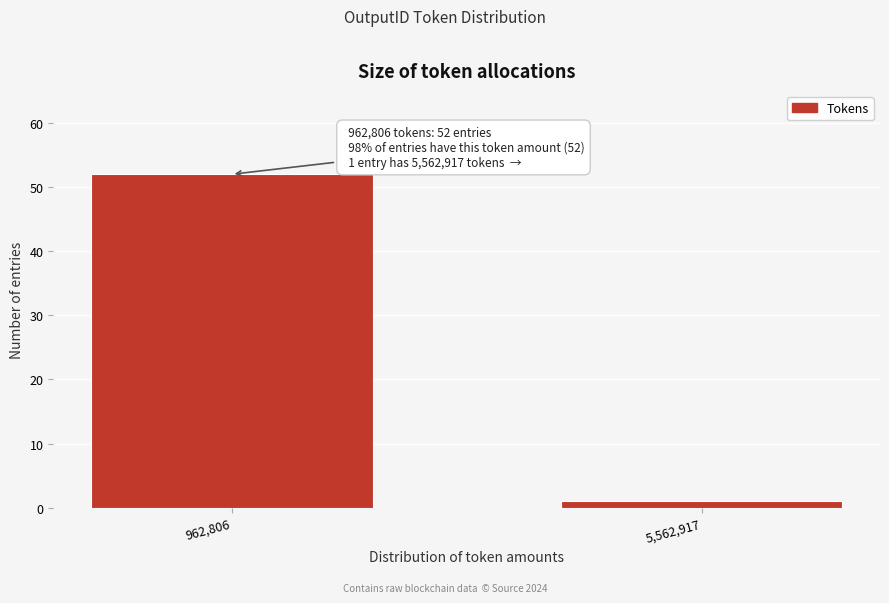

Reading left to right, list all the values displayed in this chart.

52	1